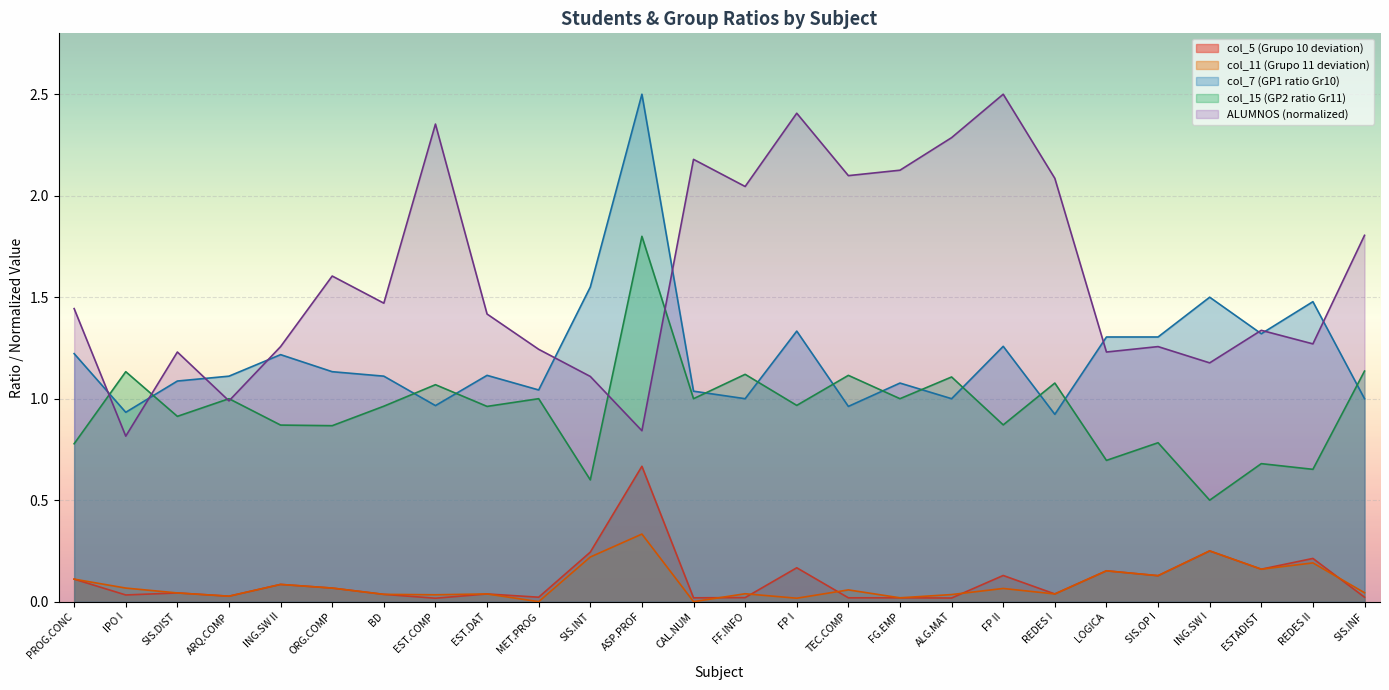

True or false: col_11 (Grupo 11 deviation) and col_7 (GP1 ratio Gr10) intersect in this chart.

False